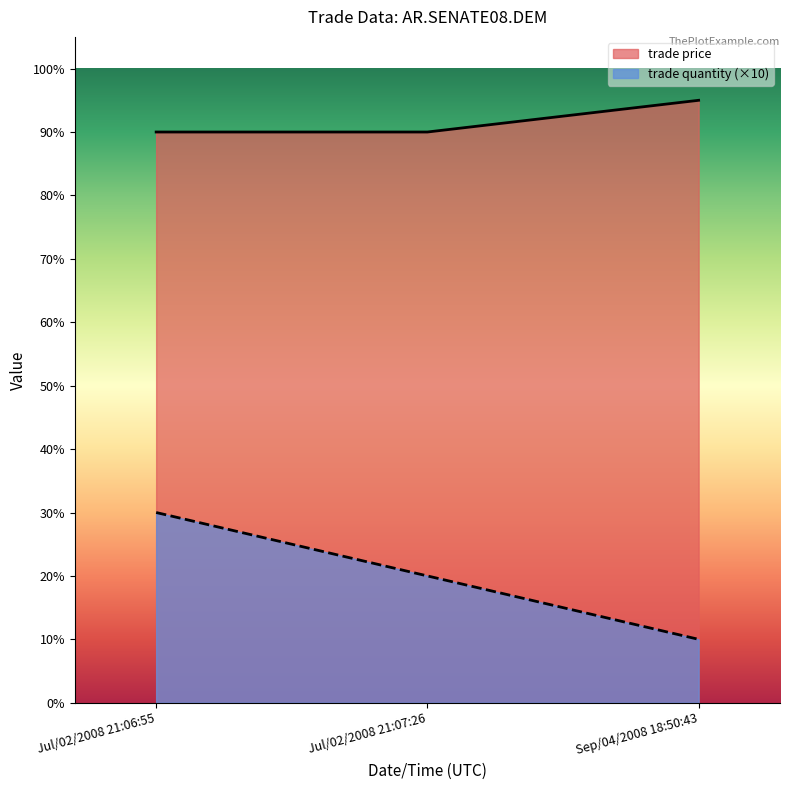

What is the difference between the maximum and second lowest values in the trade price series?

5